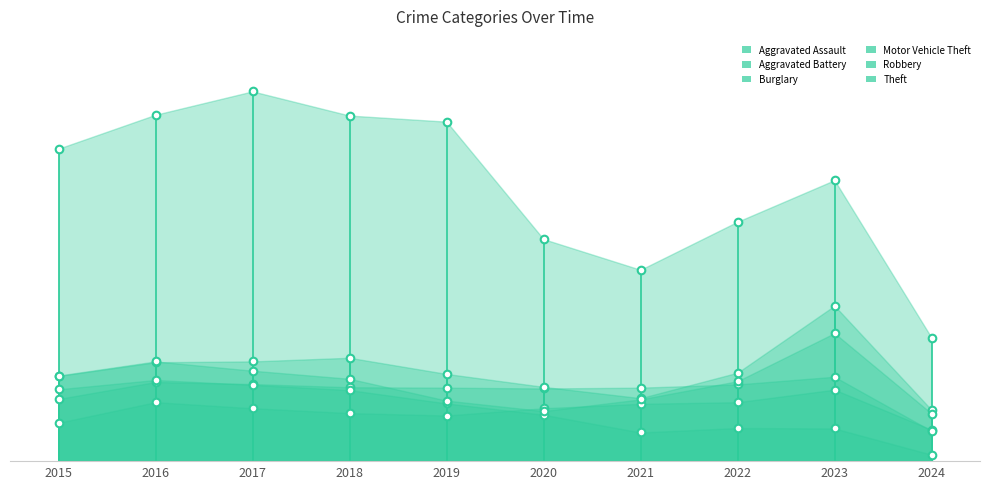

Which series contains the highest Y value?

Theft